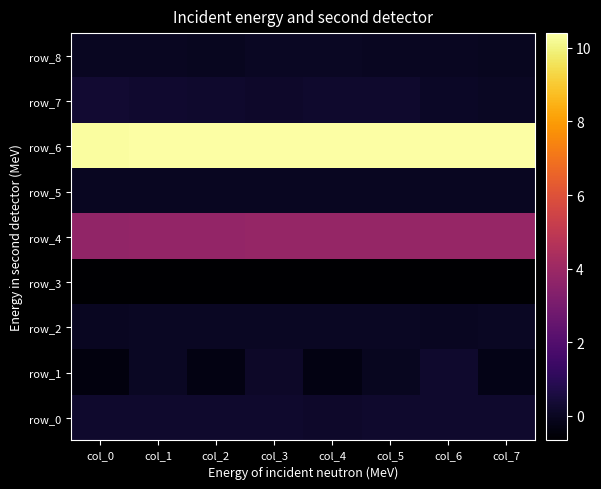

At how many categories does at least one series exceed 8?

8